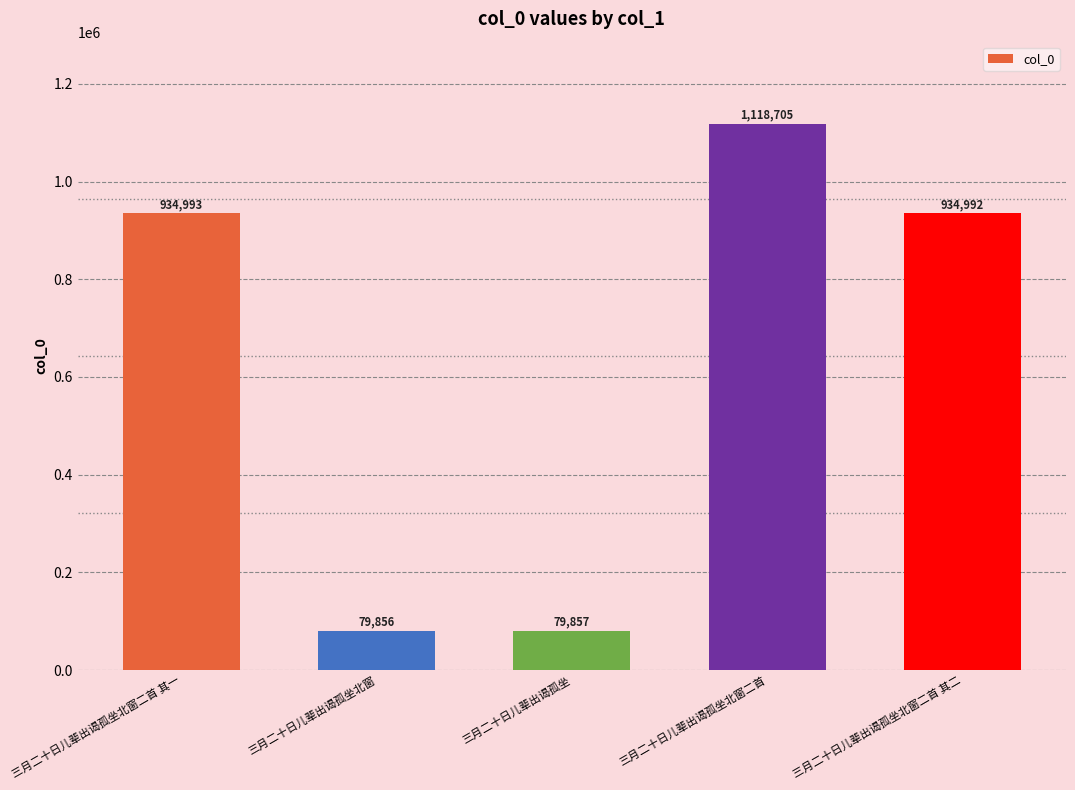

What is the label of the 4th bar from the left?

三月二十日儿辈出谒孤坐北窗二首